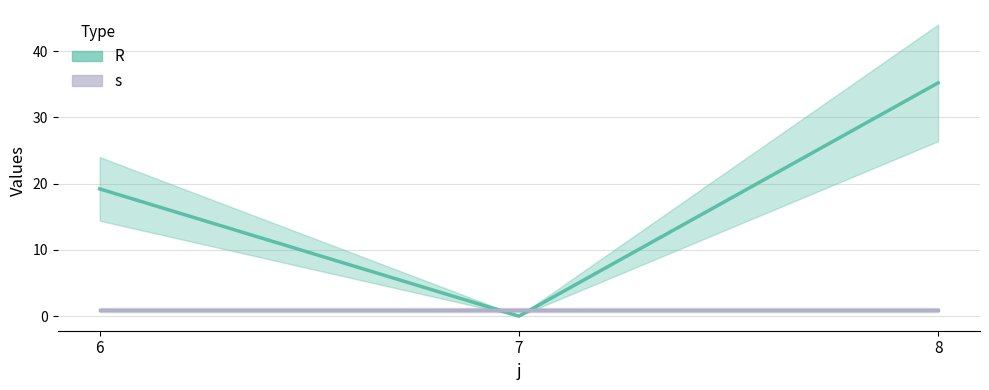

Reading left to right, extract all data points from this chart.

19.2	0.0	35.2